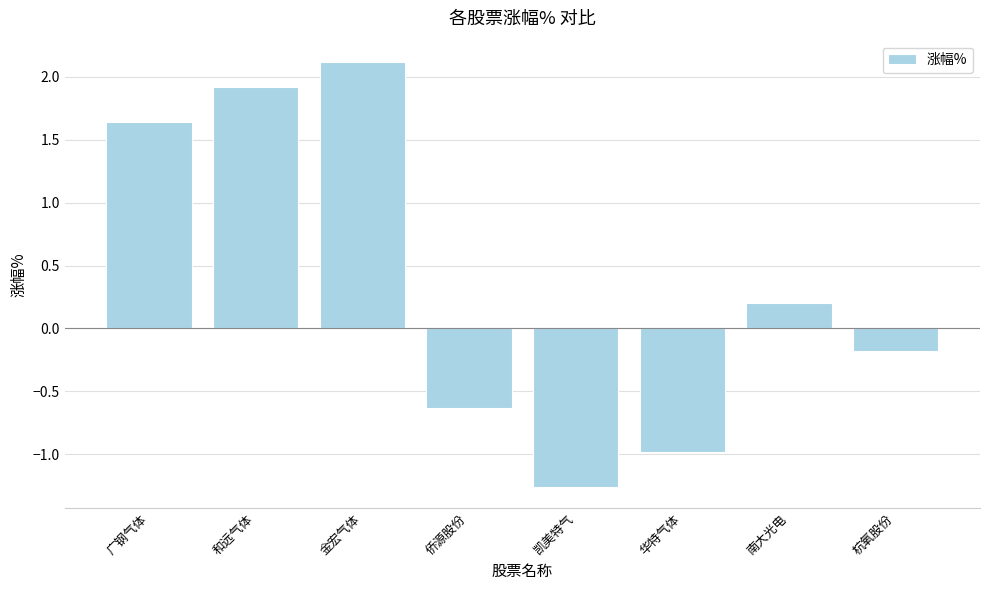

Between 广钢气体 and 杭氧股份, which is larger?

广钢气体